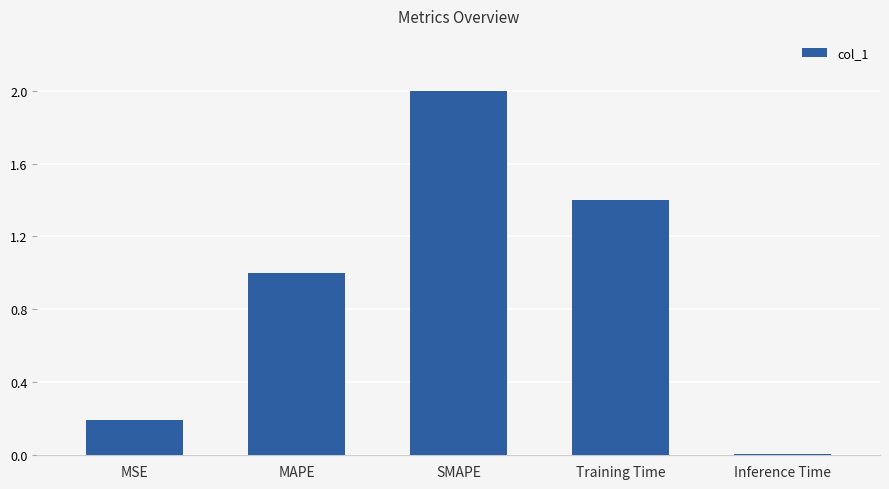

At which label is the value closest to 1?

MAPE